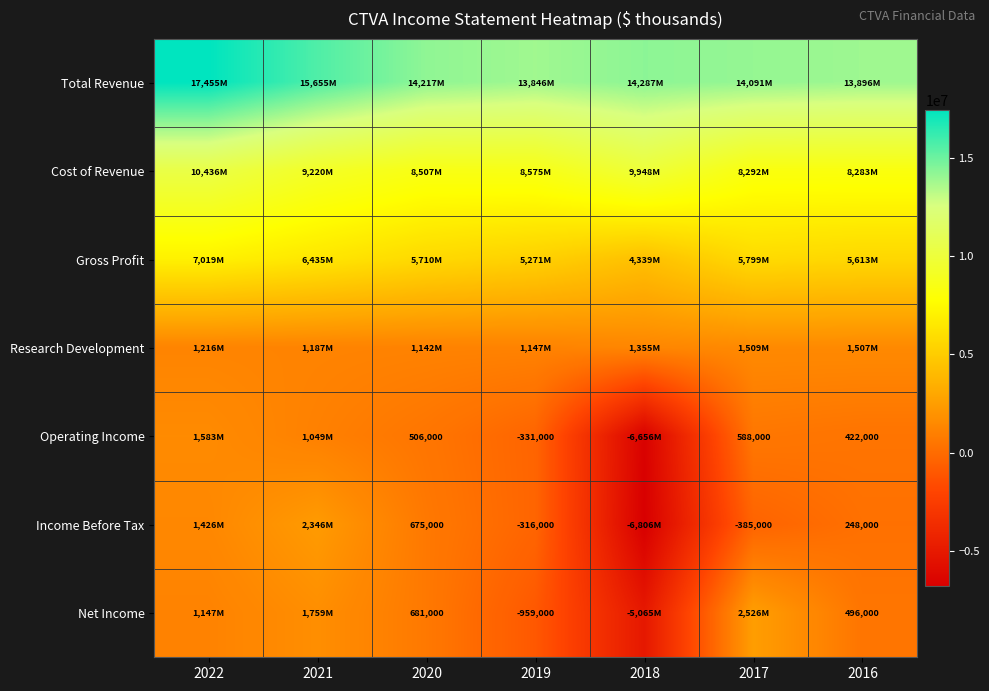

What is the difference between the Income Before Tax values at 2020 and 2017?

1060000